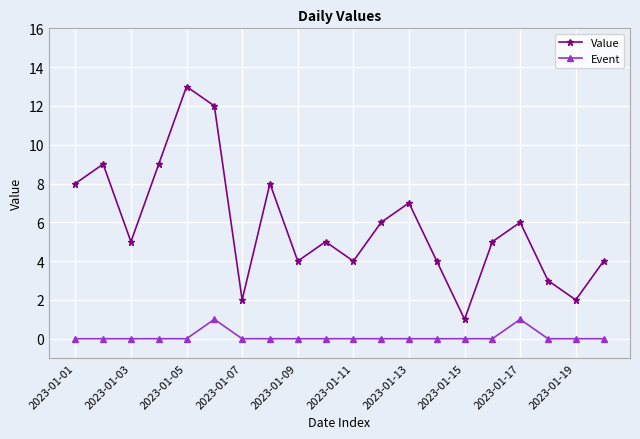

What is the highest value of the Value series?

13